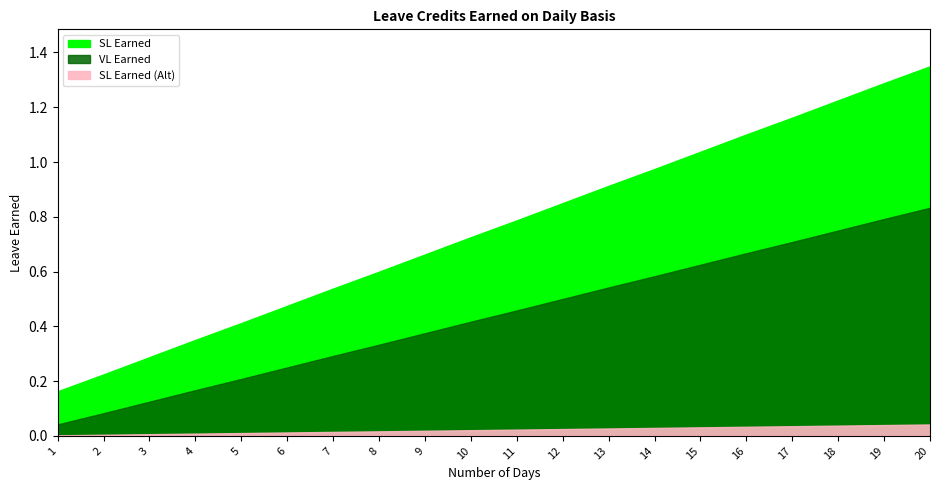

What is the maximum value for VL Earned?

0.8